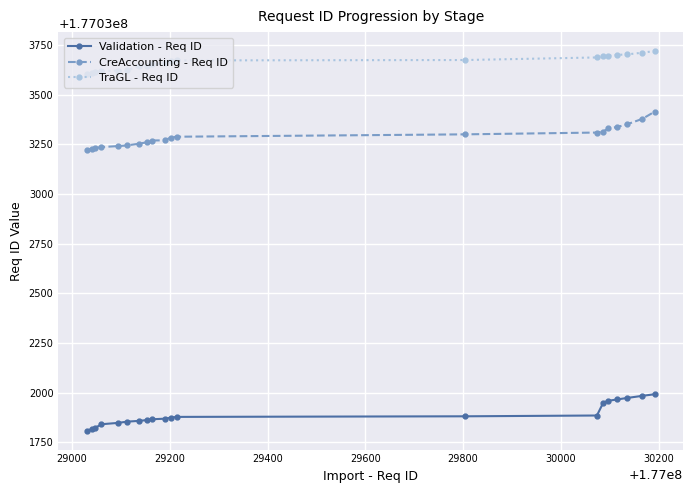

What is the value of the TraGL - Req ID point at the 16th from the left?

177033695